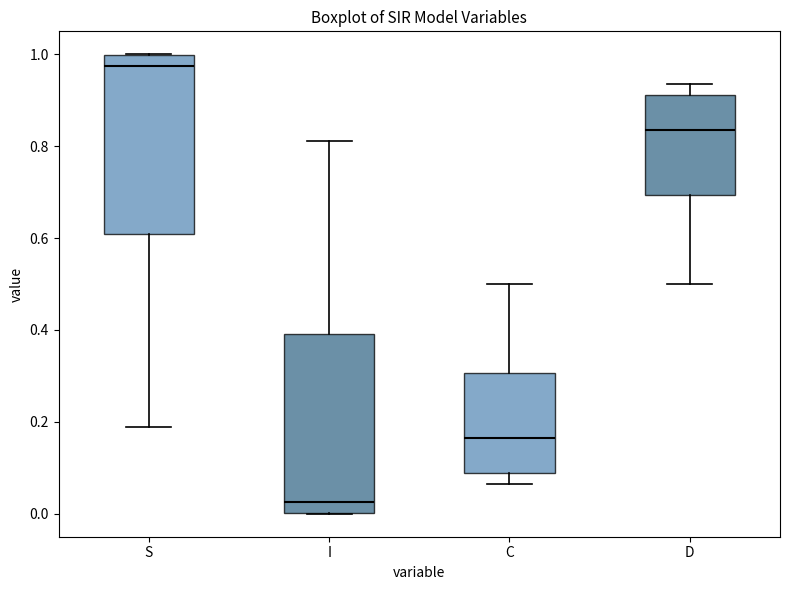

Reading left to right, transcribe this box plot: for each box, give where its median line is, the range the box spans, and where its two whiskers end, as read against the y-axis. The values are not printed on the chart, so give them approximately, as read against the axis.

S: median 0.98, box 0.60 to 1.00, whiskers 0.18 to 1.00
I: median 0.02, box 0.00 to 0.40, whiskers 0.00 to 0.82
C: median 0.16, box 0.08 to 0.30, whiskers 0.06 to 0.50
D: median 0.84, box 0.70 to 0.92, whiskers 0.50 to 0.94